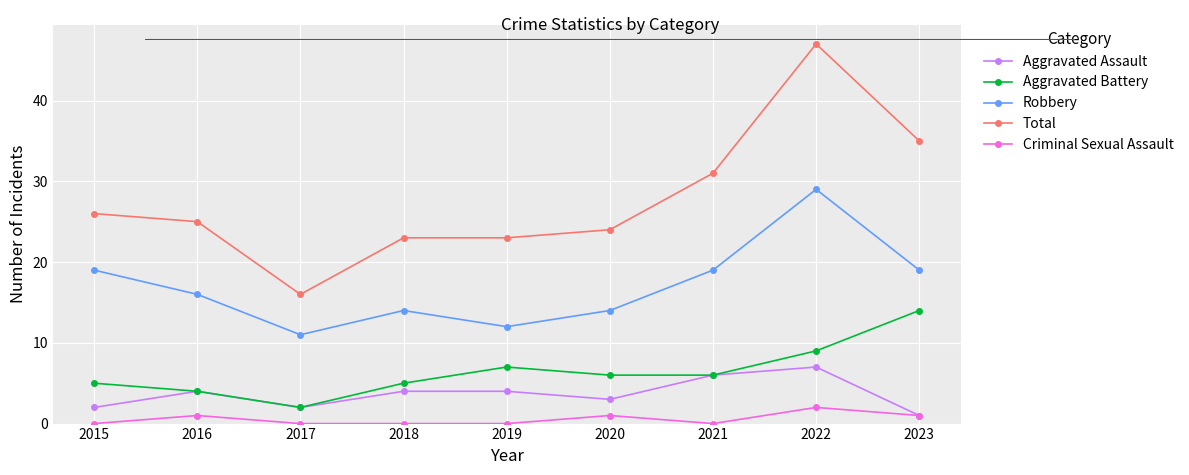

The value of Aggravated Battery at 2022 is 9. True or false?

True